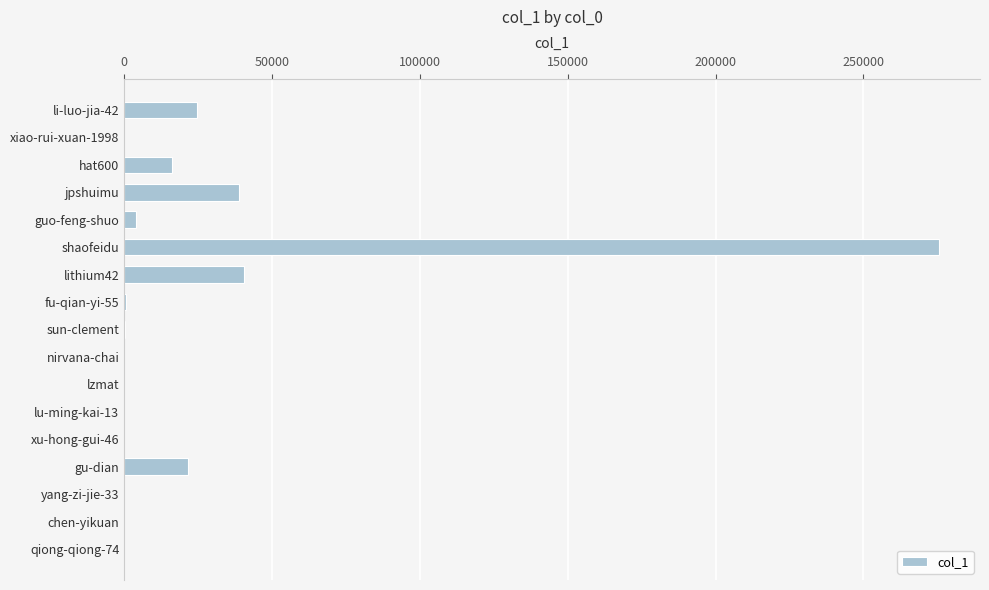

What is the sum of all values?

422195